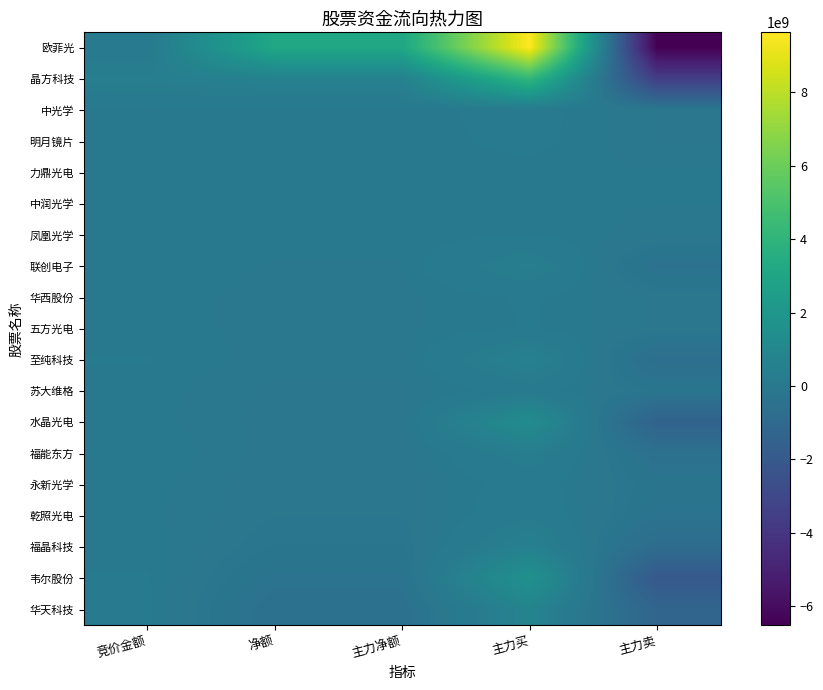

Reading right to left, what are all the values shown in this chart?

欧菲光: 主力卖=-6512902330	主力买=9630838559	主力净额=3117936229	净额=3117936229	竞价金额=79515800
晶方科技: 主力卖=-3563435444	主力买=4136343516	主力净额=572908072	净额=572908072	竞价金额=403989600
中光学: 主力卖=-81100155	主力买=90838289	主力净额=9738134	净额=9738134	竞价金额=1192130
明月镜片: 主力卖=-84983449	主力买=84589975	主力净额=-393474	净额=-393474	竞价金额=495170
力鼎光电: 主力卖=-11050963	主力买=5120454	主力净额=-5930509	净额=-5930509	竞价金额=274750
中润光学: 主力卖=-15349042	主力买=9203188	主力净额=-6145854	净额=-6145854	竞价金额=891977
凤凰光学: 主力卖=-56436529	主力买=48068903	主力净额=-8367626	净额=-8367626	竞价金额=1361814
联创电子: 主力卖=-427462643	主力买=407815913	主力净额=-19646730	净额=-19646730	竞价金额=11782479
华西股份: 主力卖=-96020161	主力买=62173433	主力净额=-33846728	净额=-33846728	竞价金额=1720680
五方光电: 主力卖=-87451175	主力买=53117517	主力净额=-34333658	净额=-34333658	竞价金额=1584315
至纯科技: 主力卖=-624303878	主力买=570310519	主力净额=-53993359	净额=-53993359	竞价金额=52791353
苏大维格: 主力卖=-226437277	主力买=132593887	主力净额=-93843390	净额=-93843390	竞价金额=12397056
水晶光电: 主力卖=-1409509083	主力买=1298665955	主力净额=-110843128	净额=-110843128	竞价金额=12999945
福能东方: 主力卖=-472066869	主力买=356497908	主力净额=-115568961	净额=-115568961	竞价金额=46937072
永新光学: 主力卖=-271769291	主力买=142785668	主力净额=-128983623	净额=-128983623	竞价金额=8167052
乾照光电: 主力卖=-345308418	主力买=204618361	主力净额=-140690057	净额=-140690057	竞价金额=4007156
福晶科技: 主力卖=-775946093	主力买=563152596	主力净额=-212793497	净额=-212793497	竞价金额=25173456
韦尔股份: 主力卖=-2011287687	主力买=1655947494	主力净额=-355340193	净额=-355340193	竞价金额=51889500
华天科技: 主力卖=-1251636348	主力买=766714954	主力净额=-484921394	净额=-484921394	竞价金额=66881100